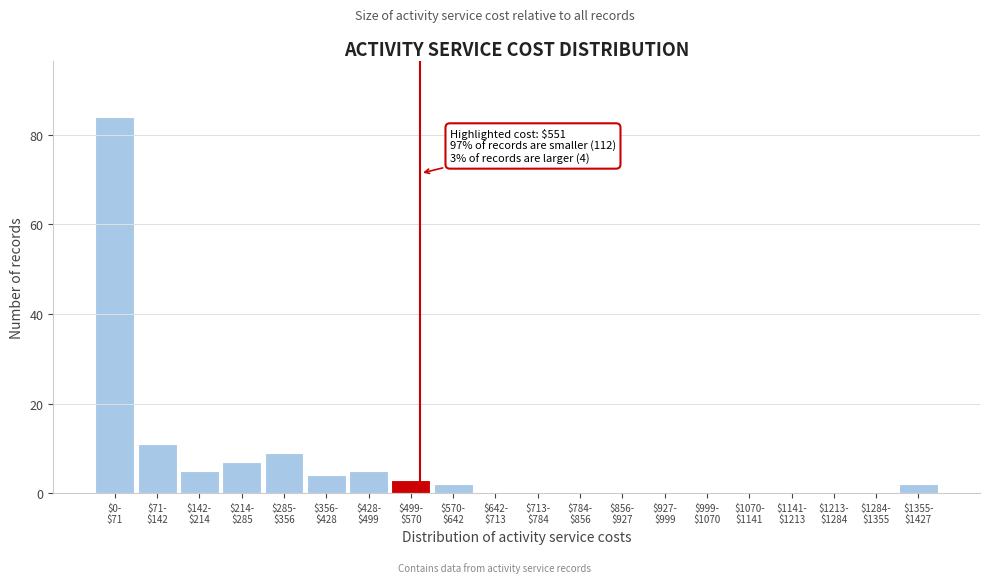

What is the maximum value shown in the chart?

84